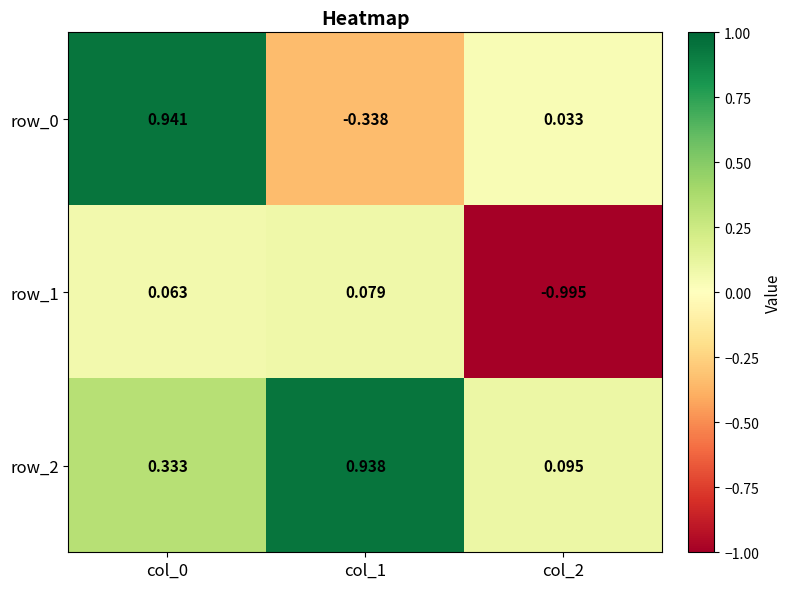

Is the value of row_1 at col_2 greater than the value of row_2 at col_2?

No